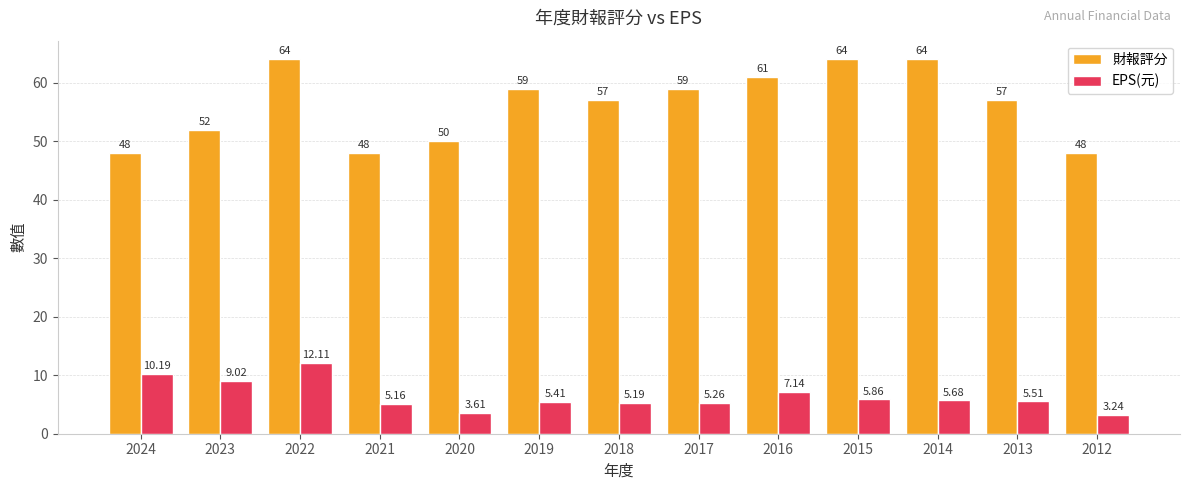

What is the spread (max minus min) of values at 2021?

42.8